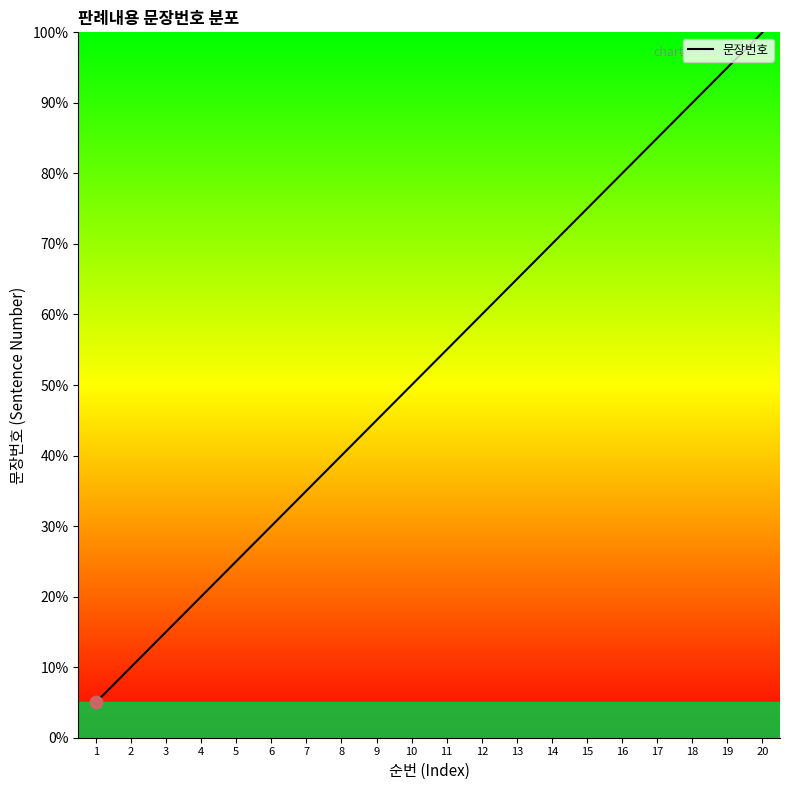

What is the change in value from 2 to 16?

+70.0